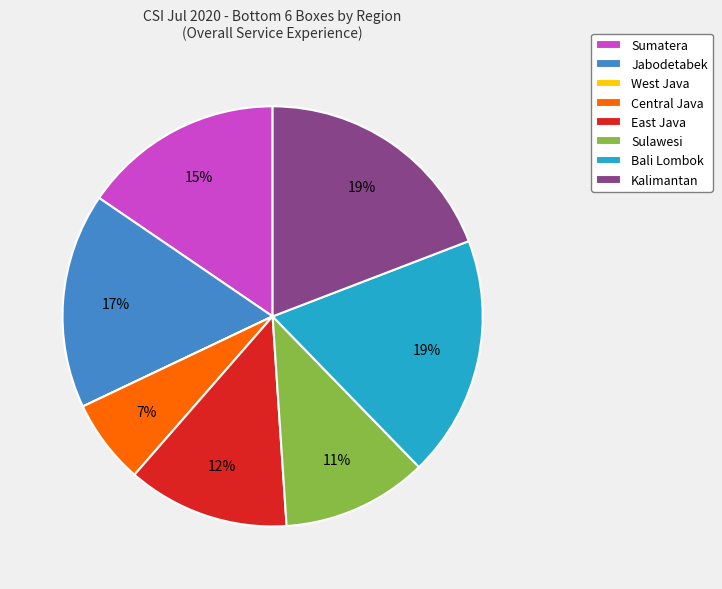

Do Jabodetabek and Sumatera together represent more than half of the pie?

No